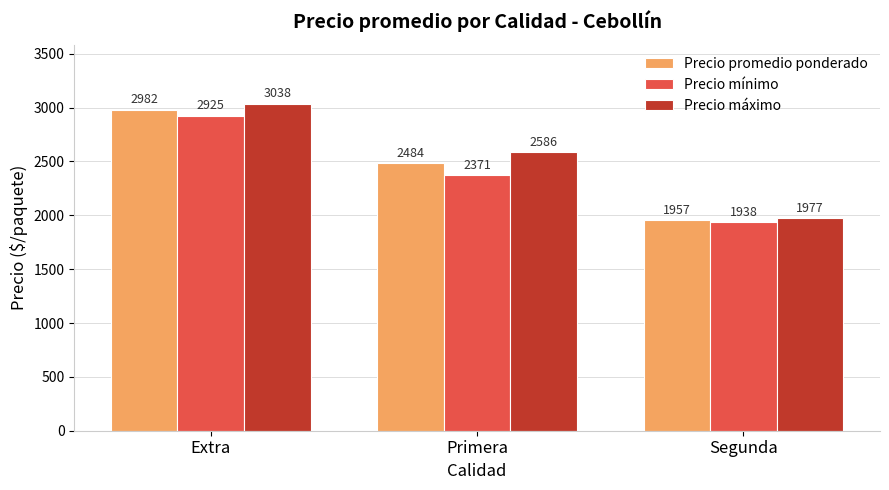

What position from the right is Segunda?

1